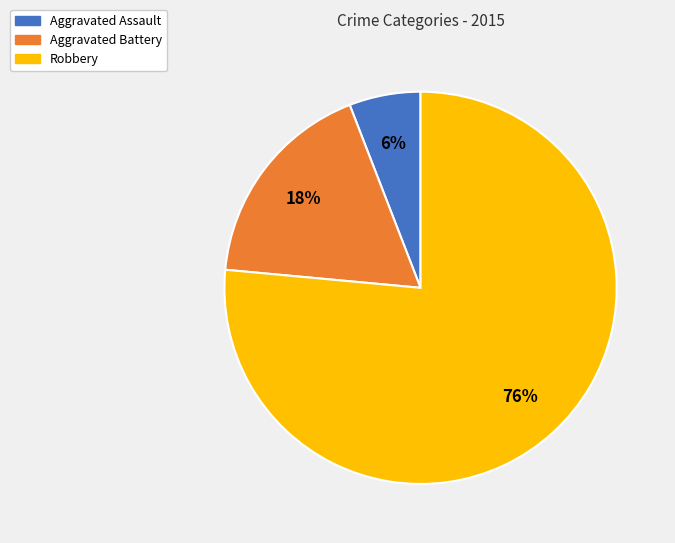

Is it true that Aggravated Battery is 18% of the pie?

True